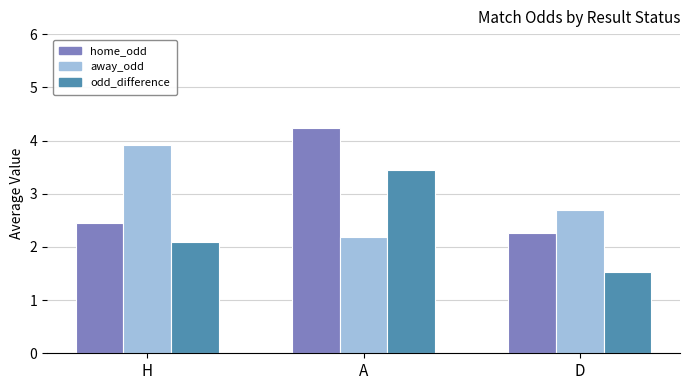

Which category has the lowest value across all series?

D